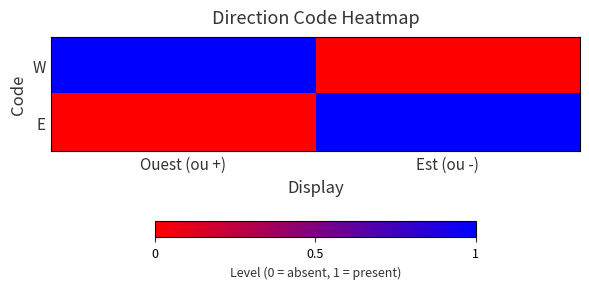

Which series has the largest range (max minus min)?

W